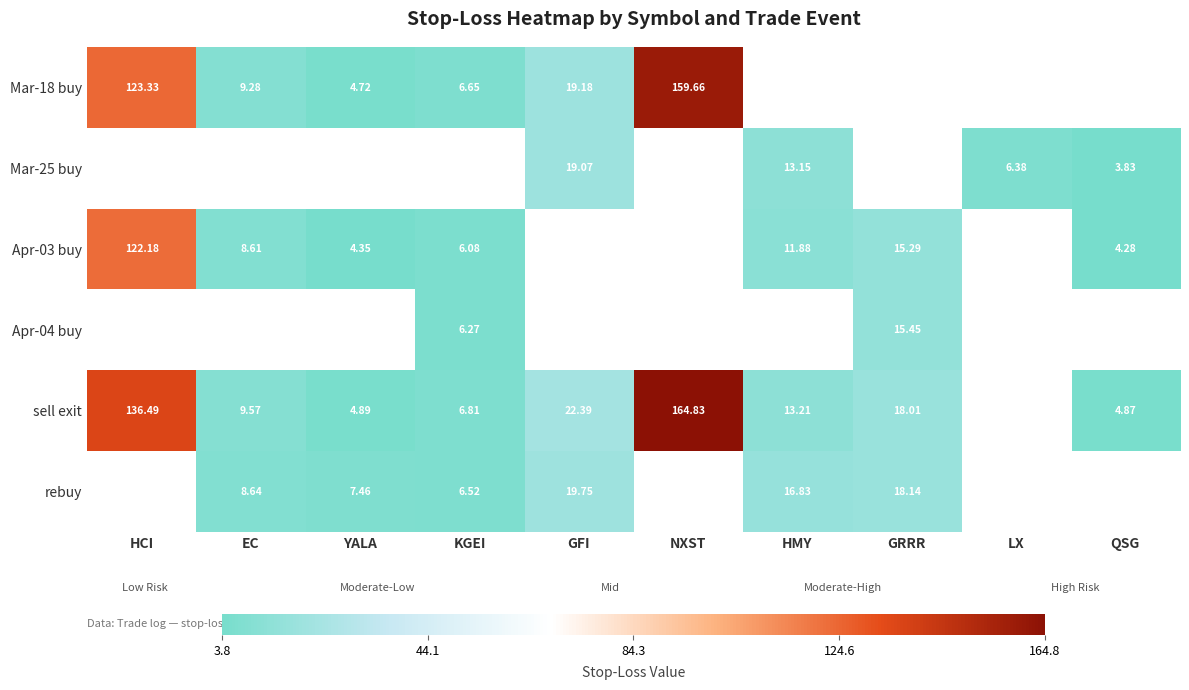

The value of sell exit at EC is 4.9. True or false?

False